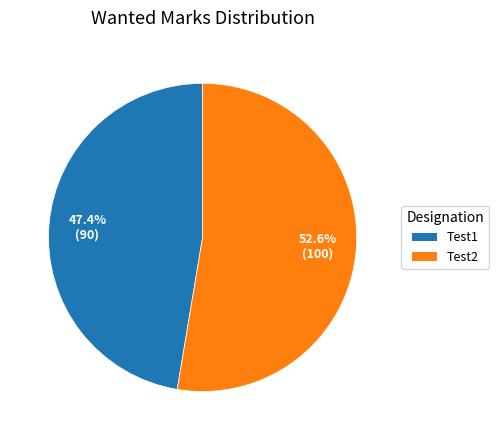

To the nearest percent, what is the difference between the Test2 and Test1 slice percentages?

5%